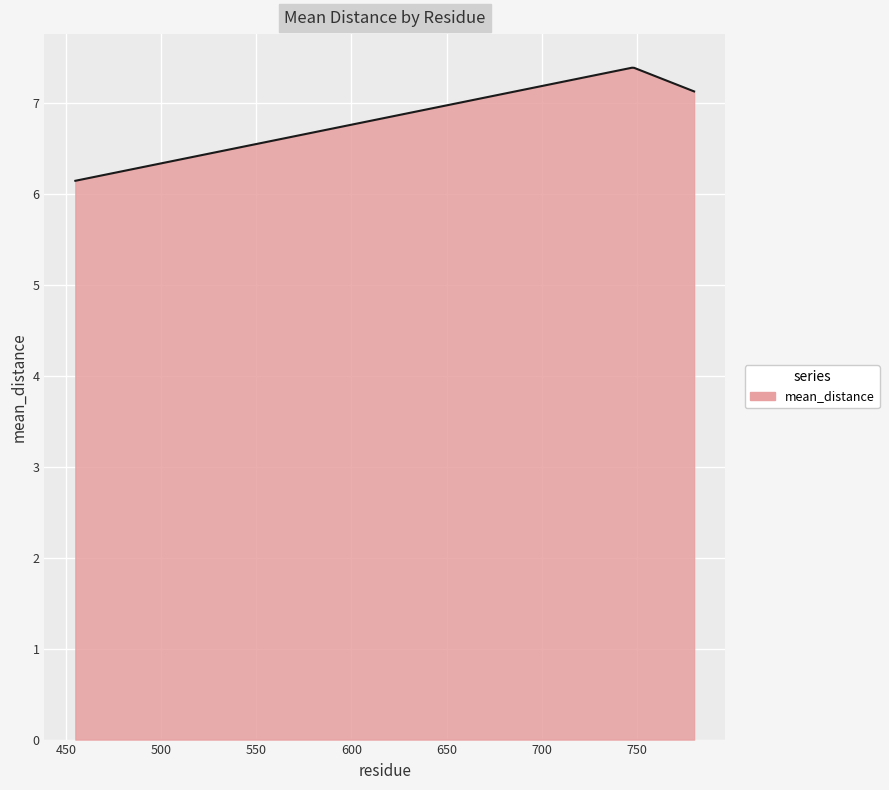

What is the maximum value shown in the chart?

7.4